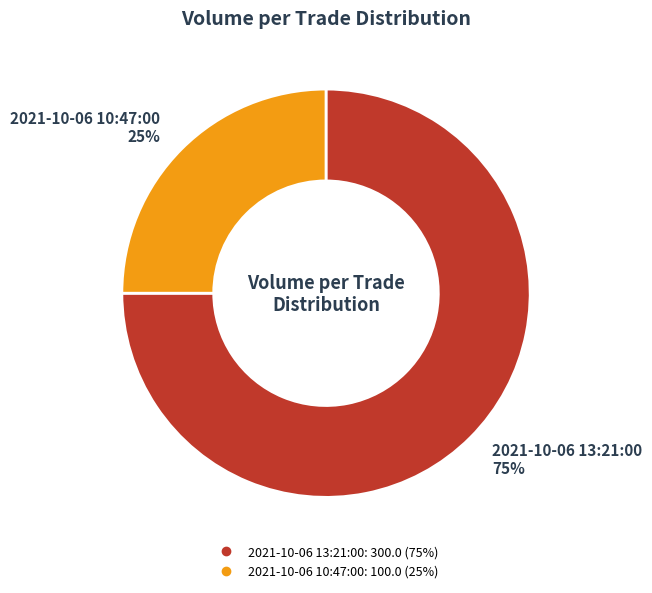

Does any single category account for the majority?

Yes